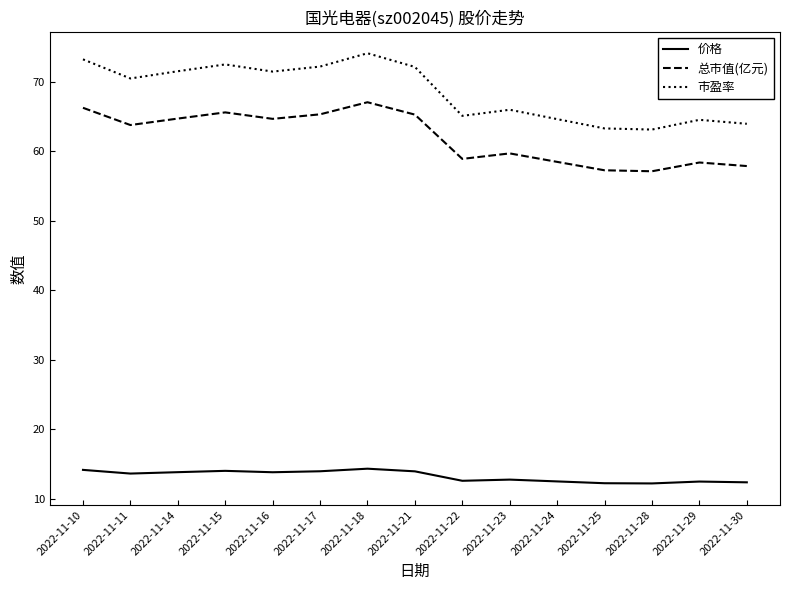

In 市盈率, how many points are lower than both neighbors (excluding endpoints)?

4